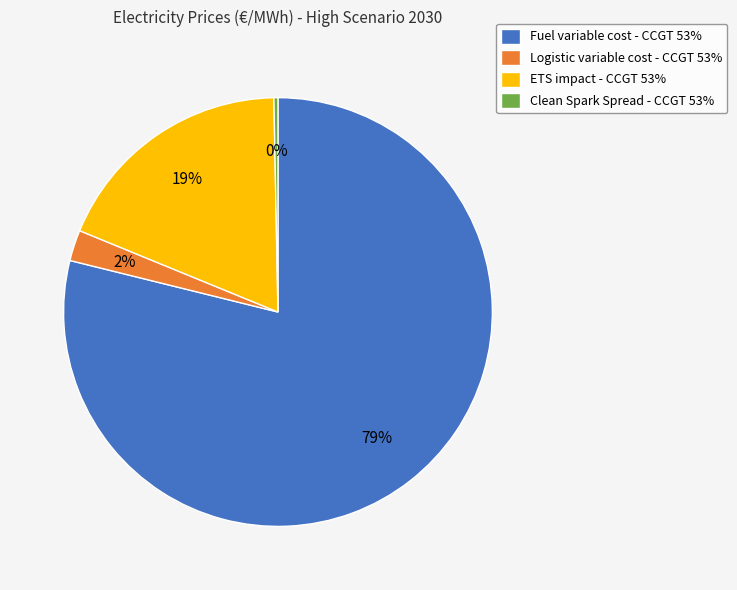

Which slice is the smallest?

Clean Spark Spread - CCGT 53%